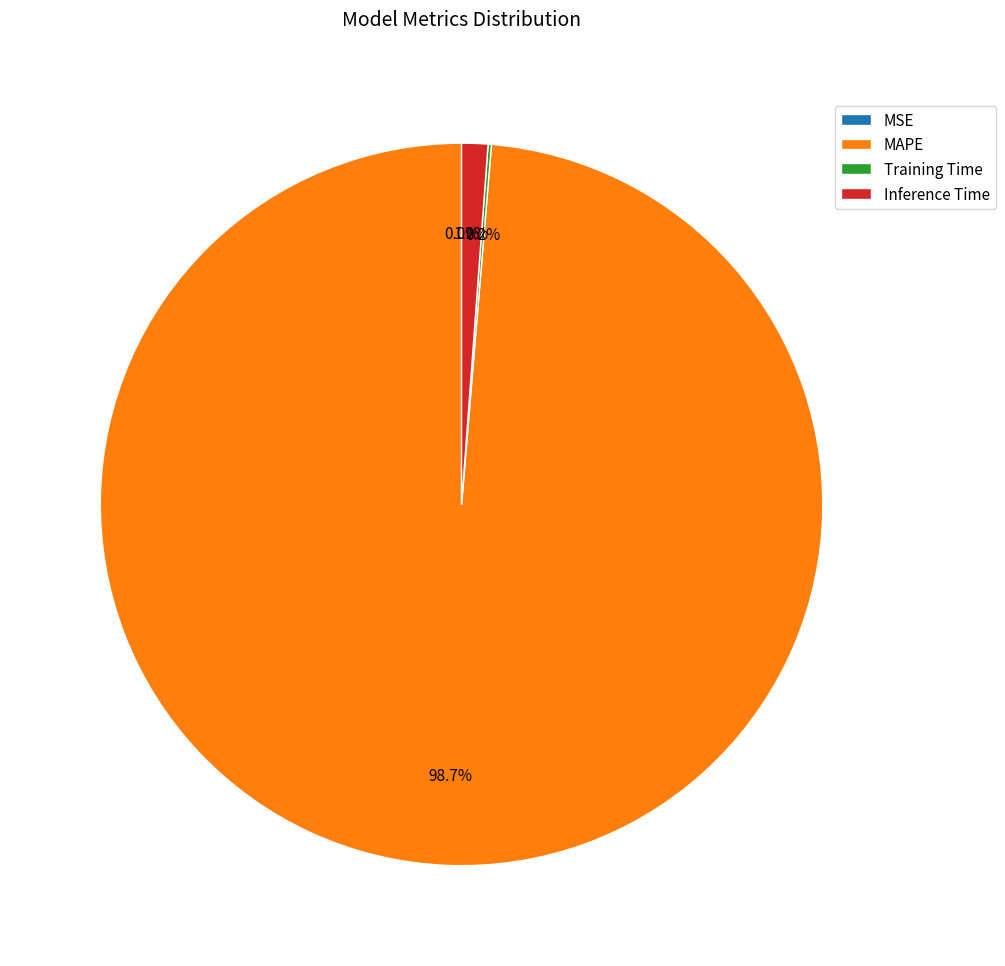

Does MAPE represent more than half of the total?

Yes